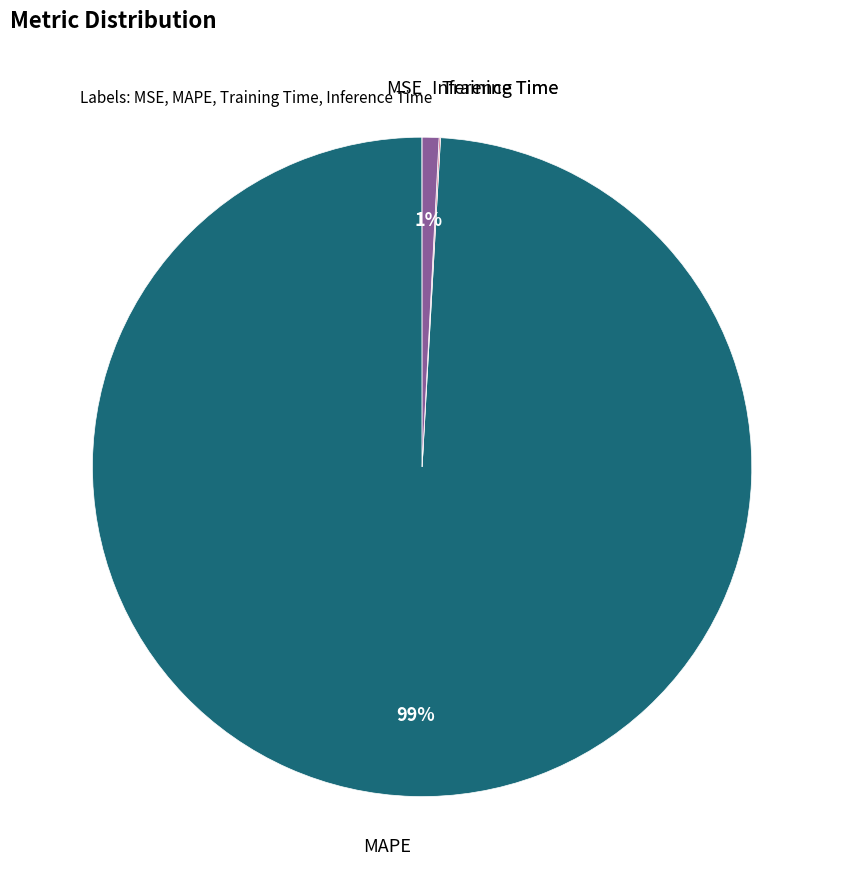

Is there any slice that represents more than half of the pie?

Yes